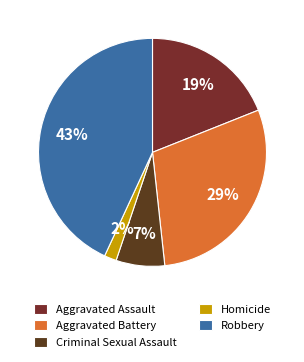

Rank the categories by value from lowest to highest.

Homicide, Criminal Sexual Assault, Aggravated Assault, Aggravated Battery, Robbery